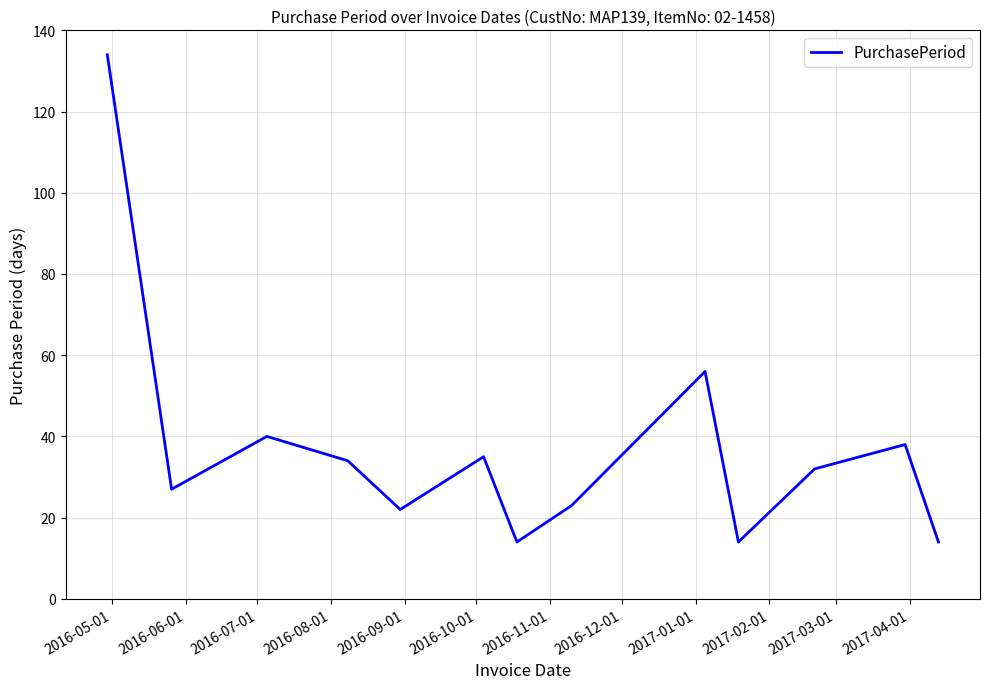

What is the maximum value shown in the chart?

134